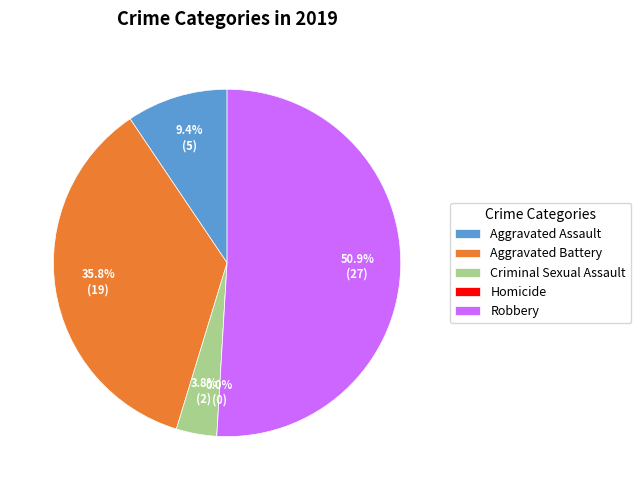

The Homicide slice represents 0% of the pie. True or false?

True